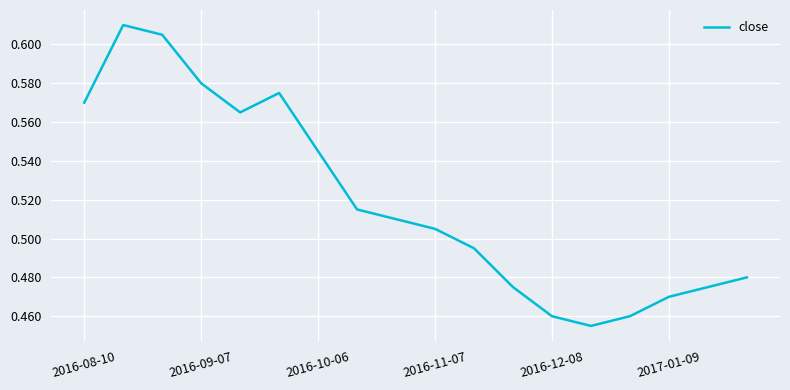

Is it true that the value at 2016-11-07 is 0.1?

False